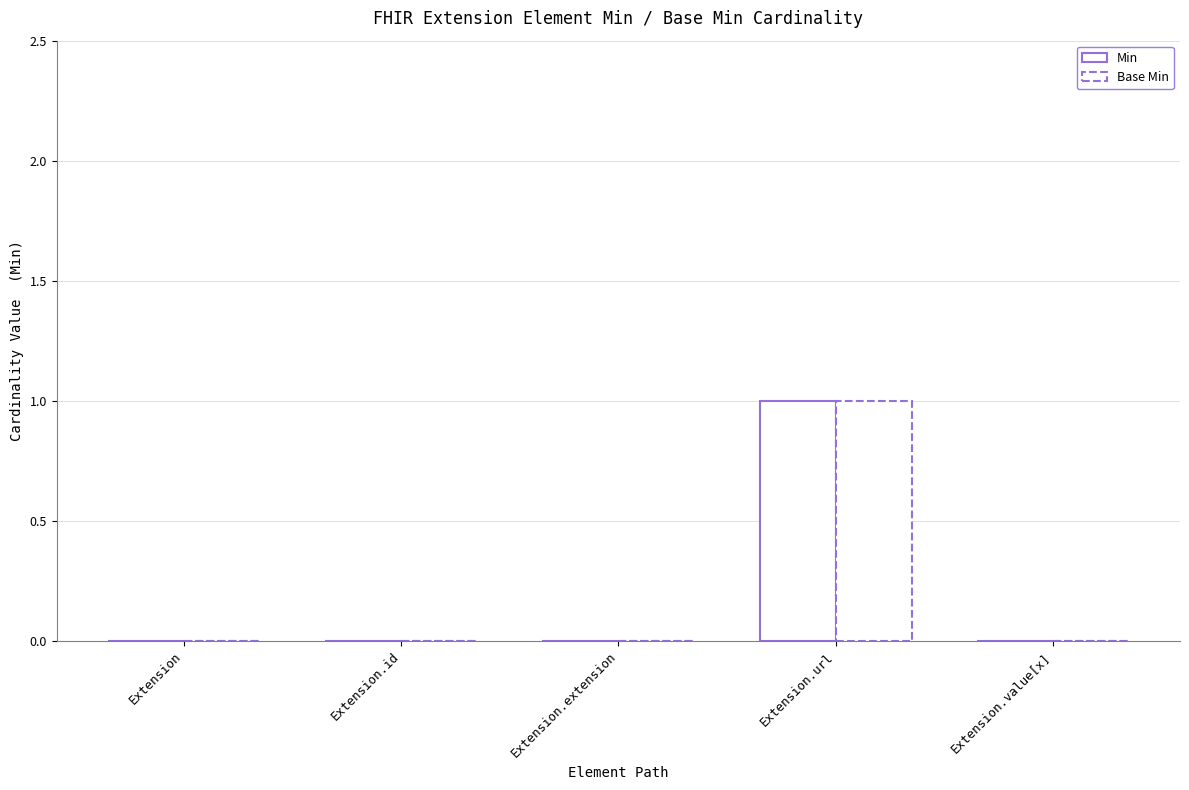

How many data points does each series have?

5